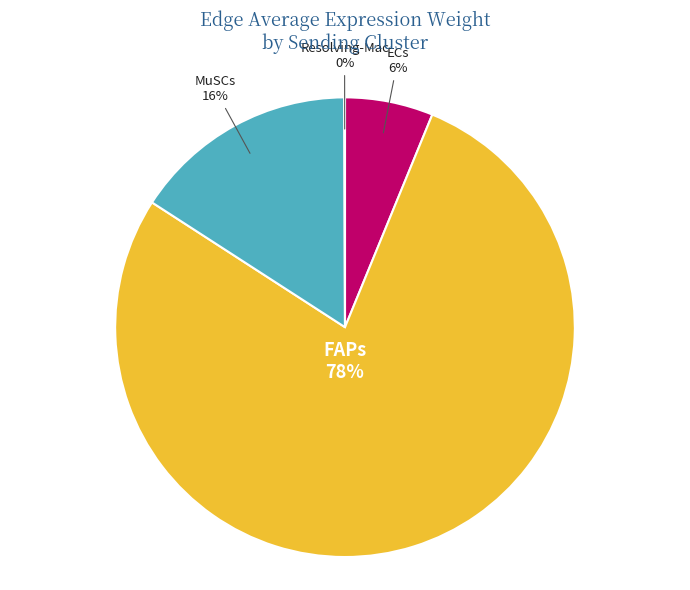

Is FAPs the majority of the pie?

Yes